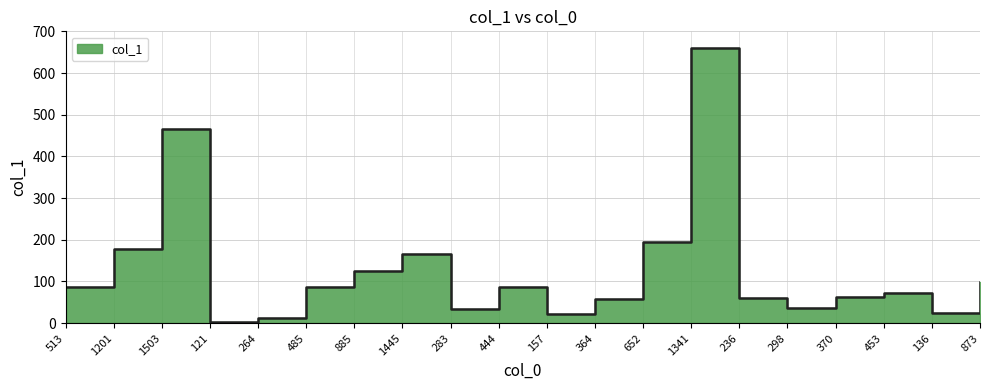

How many interior local valleys (lower than both neighbors) does the data have?

5